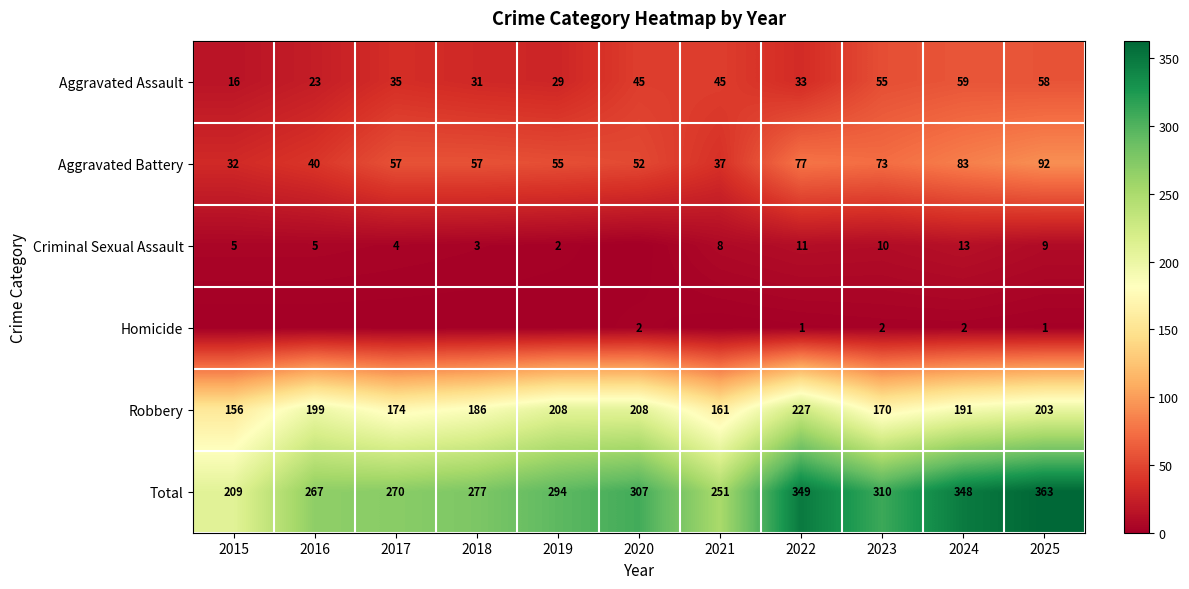

Which series changed the most between 2022 and 2025?

Aggravated Assault